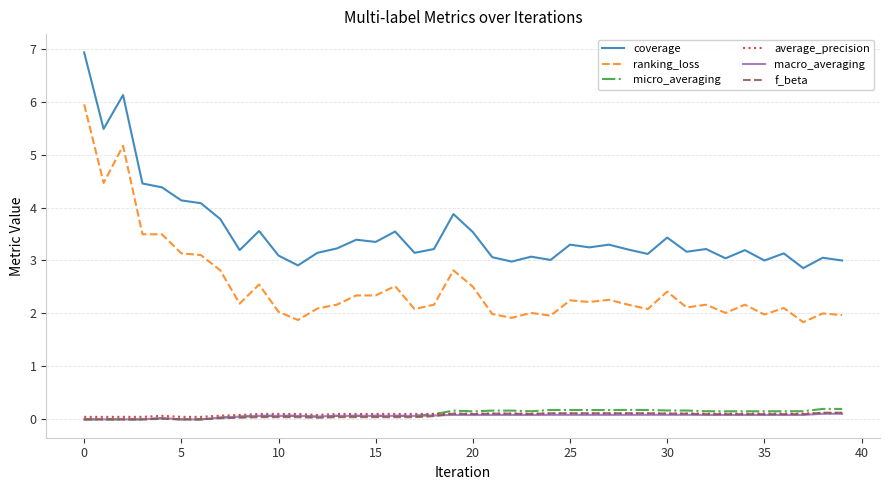

Which series has the largest total across all categories?

coverage